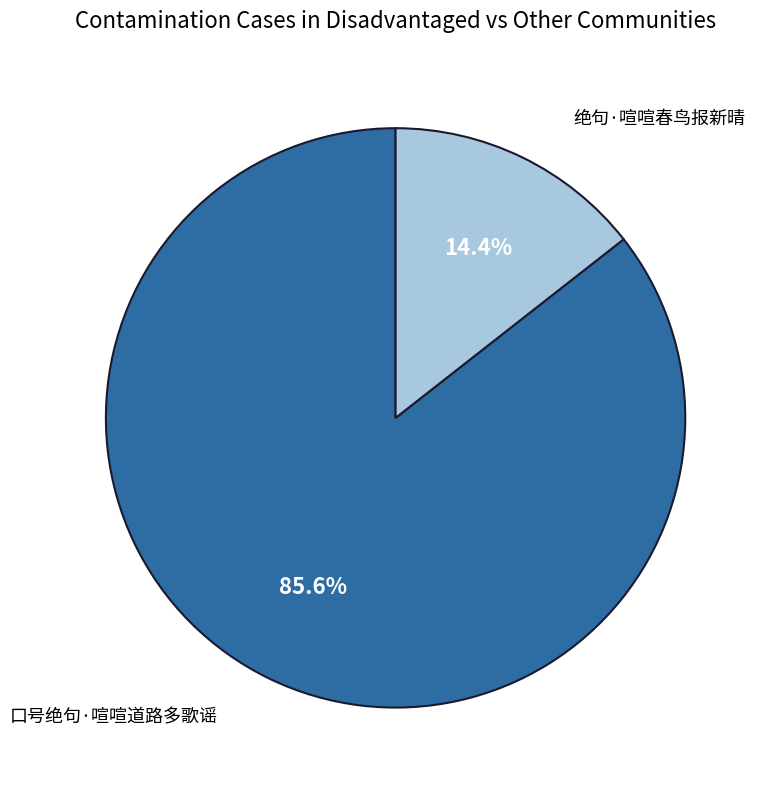

Does any single category account for the majority?

Yes